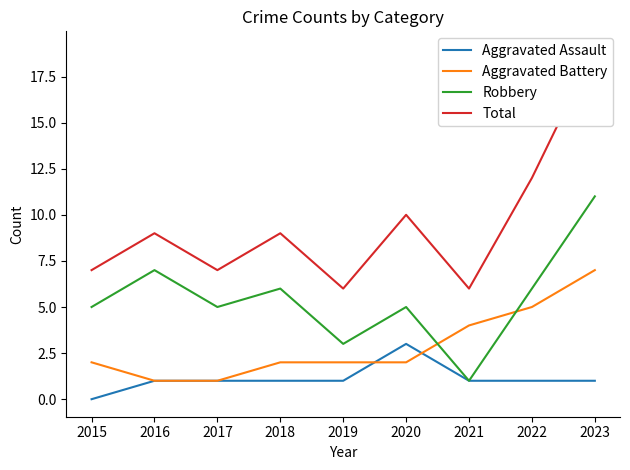

What is the spread (max minus min) of values at 2017?

6